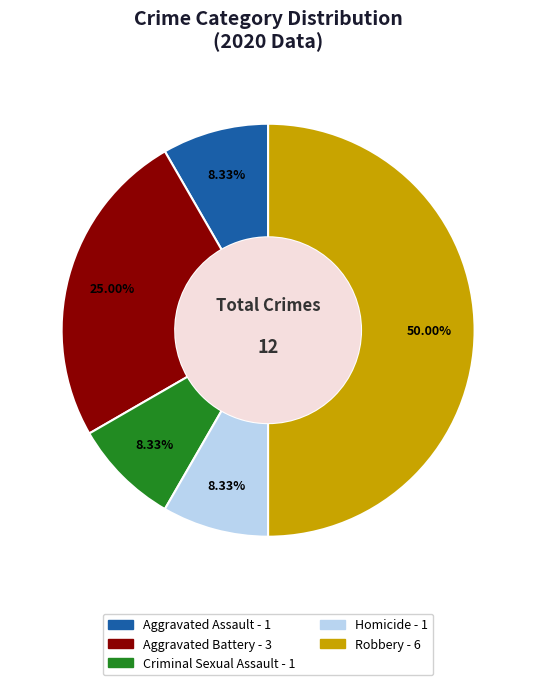

How many slices are in this pie chart?

5